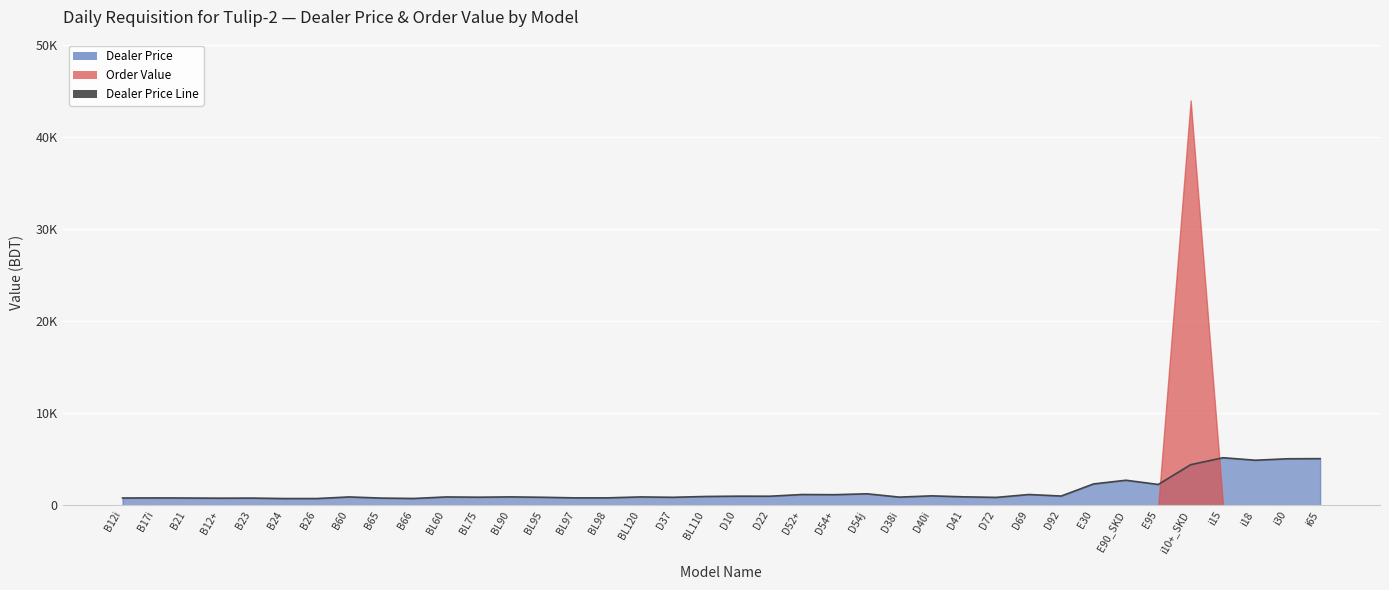

Reading left to right, extract all data points from this chart.

B12i=779.9	B17i=790.0	B21=779.9	B12+=760.9	B23=769.9	B24=721.8	B26=721.8	B60=896.2	B65=770.9	B66=730.0	BL60=896.2	BL75=868.2	BL90=901.2	BL95=858.1	BL97=794.1	BL98=799.0	BL120=897.2	D37=858.1	BL110=946.4	D10=980.4	D22=975.4	D52+=1159.9	D54+=1140.8	D54j=1238.1	D38i=878.2	D40i=1014.5	D41=907.3	D72=848.1	D69=1159.9	D92=994.5	E30=2309.8	E90_SKD=2710.8	E95=2252.4	i10+_SKD=4400.0	i15=5158.9	i18=4885.6	i30=5047.0	i65=5058.0